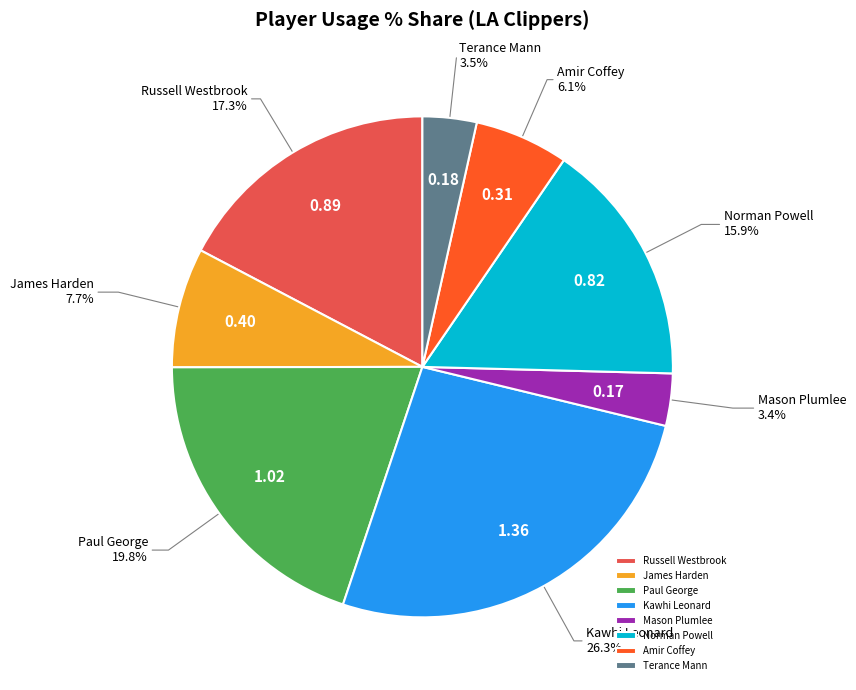

To the nearest percent, what is the difference between the Terance Mann and Paul George slice percentages?

16%